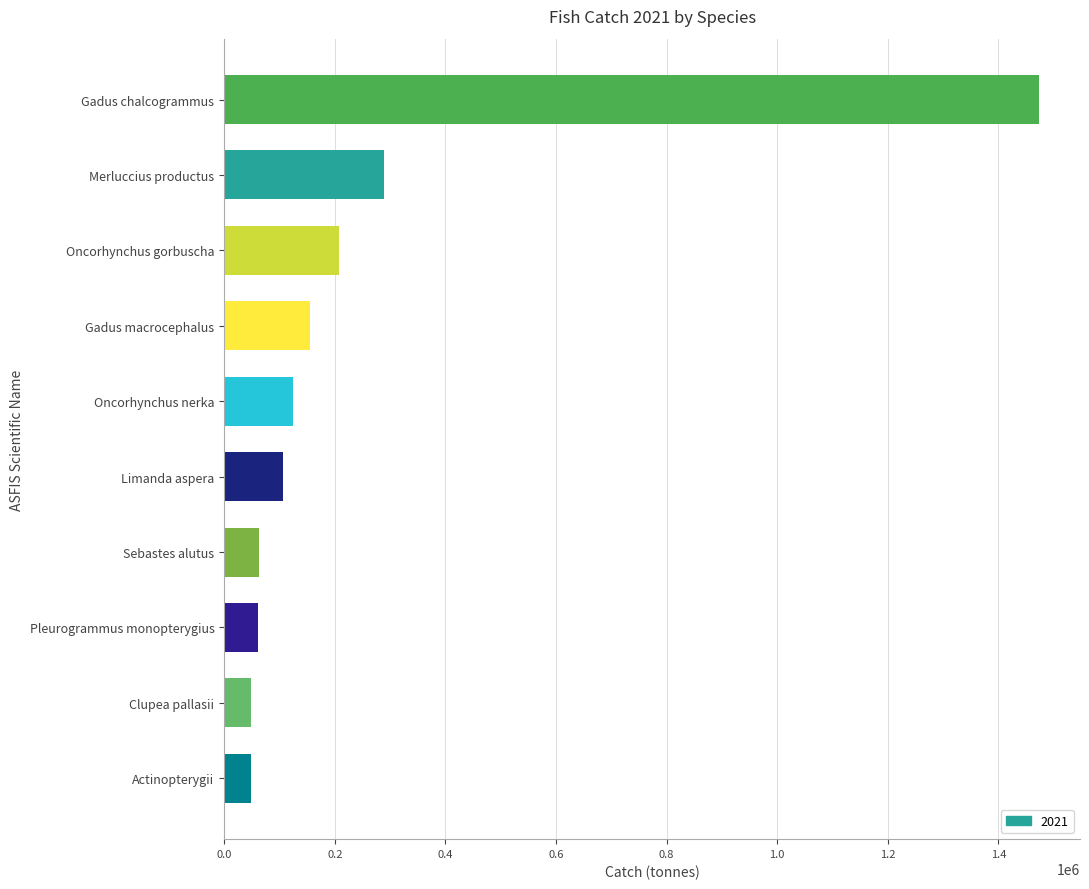

What is the ratio of the value at Actinopterygii to the value at Clupea pallasii?

1.0